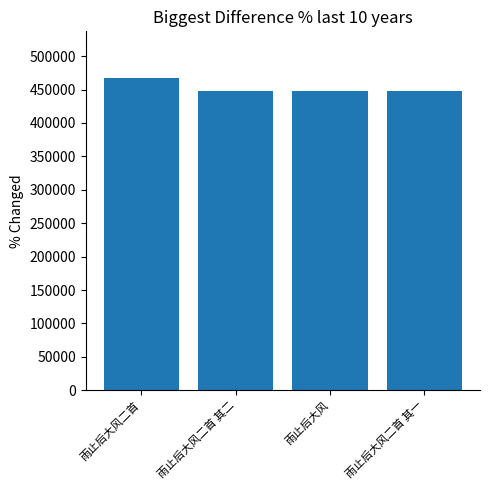

How many data points does each series have?

4